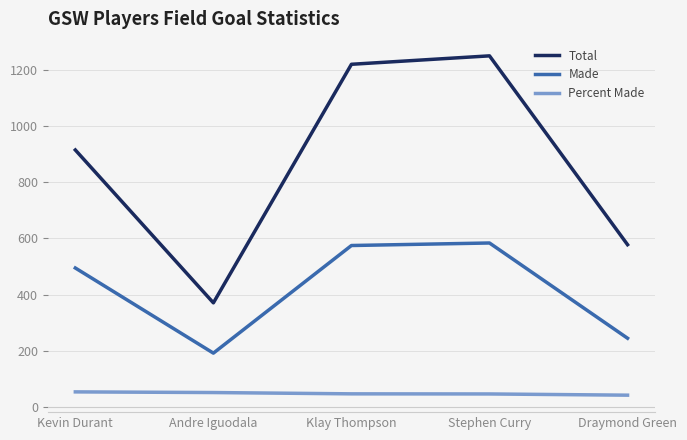

Rank the series at Draymond Green from lowest to highest value.

Percent Made, Made, Total